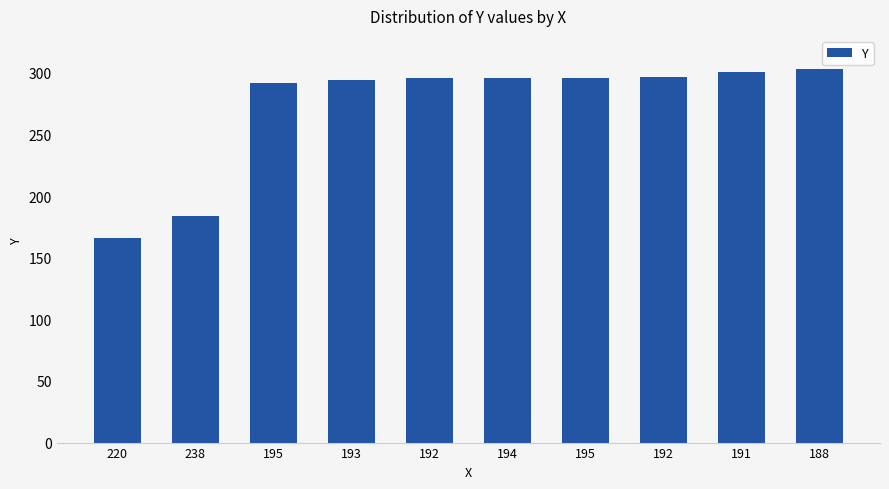

Count the number of categories in the chart.

10